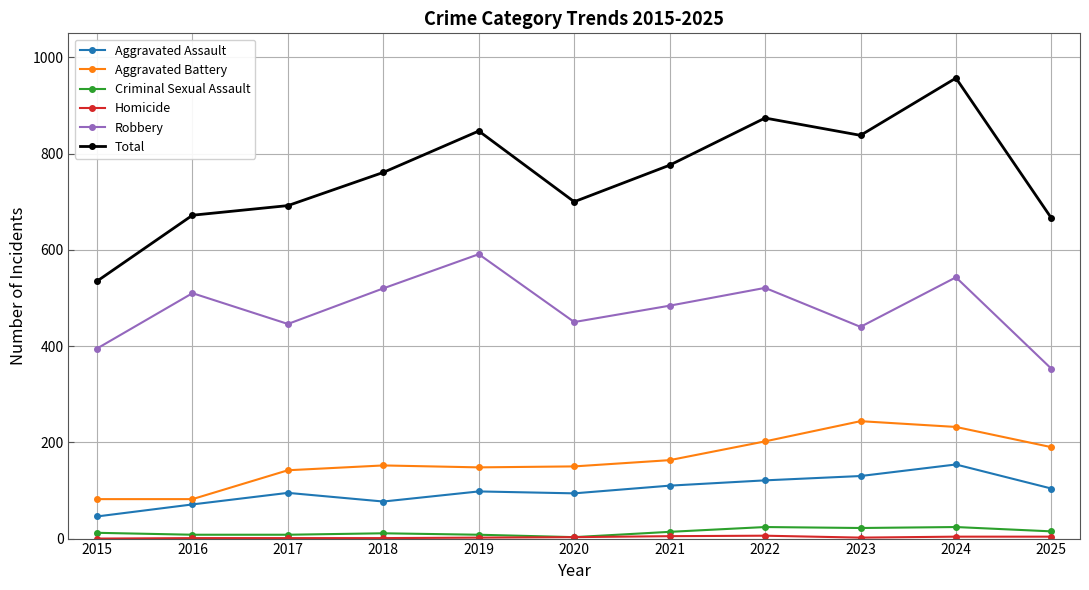

The Aggravated Battery series shows 115 at 2016. True or false?

False